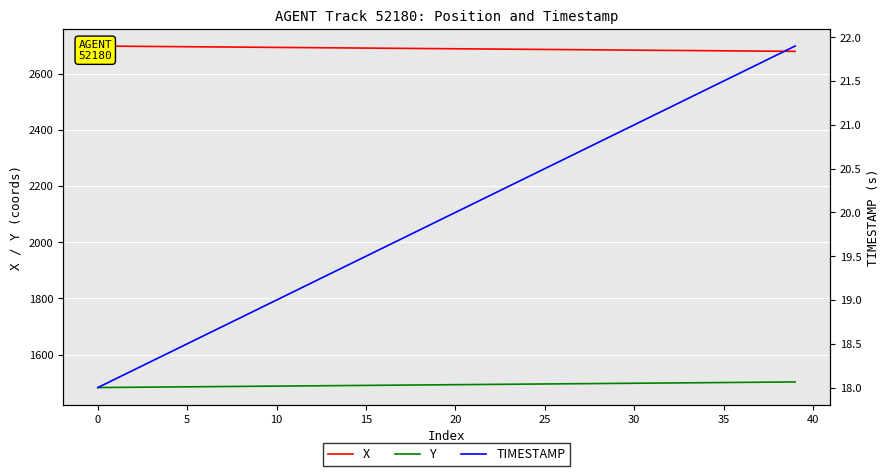

True or false: X and TIMESTAMP intersect in this chart.

False